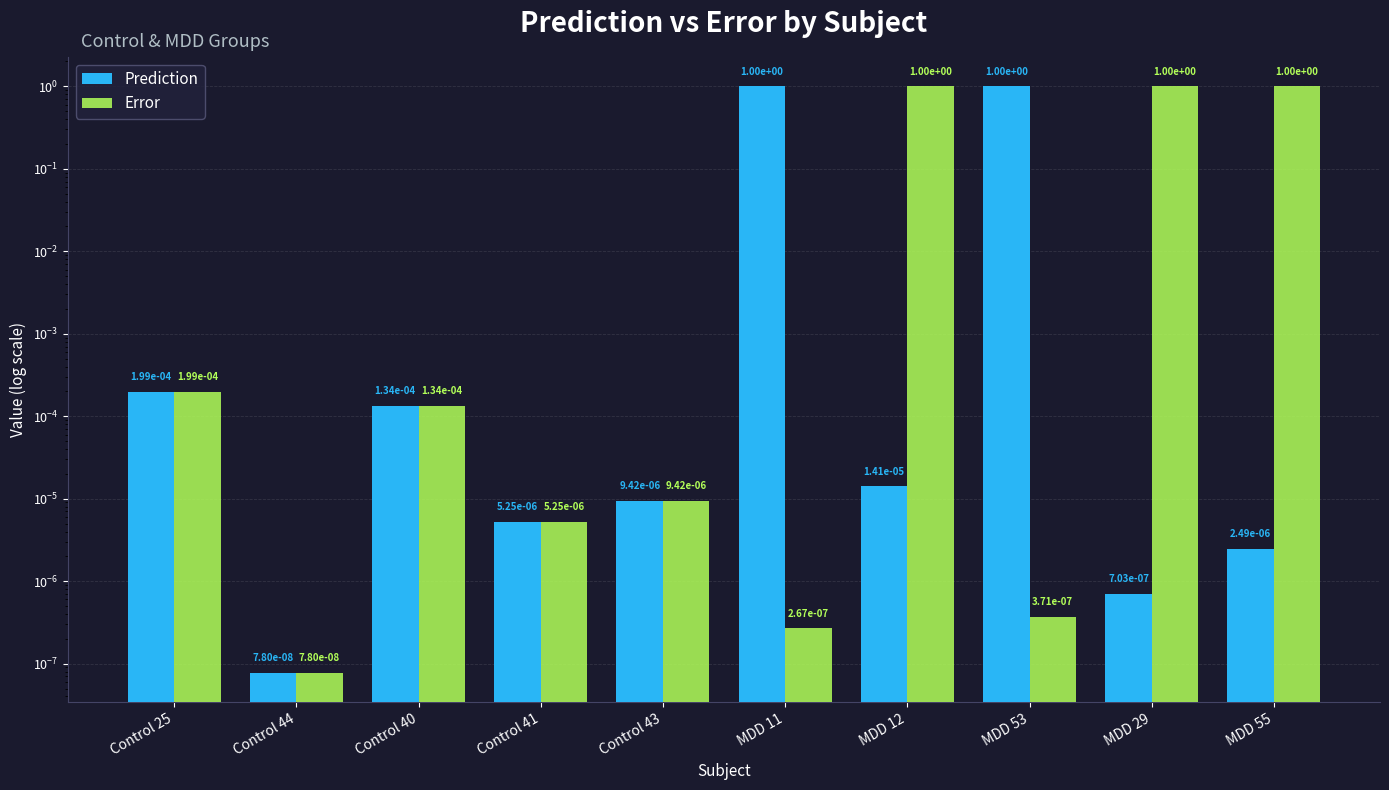

What is the difference between the maximum and minimum values in the Prediction series?

1.0